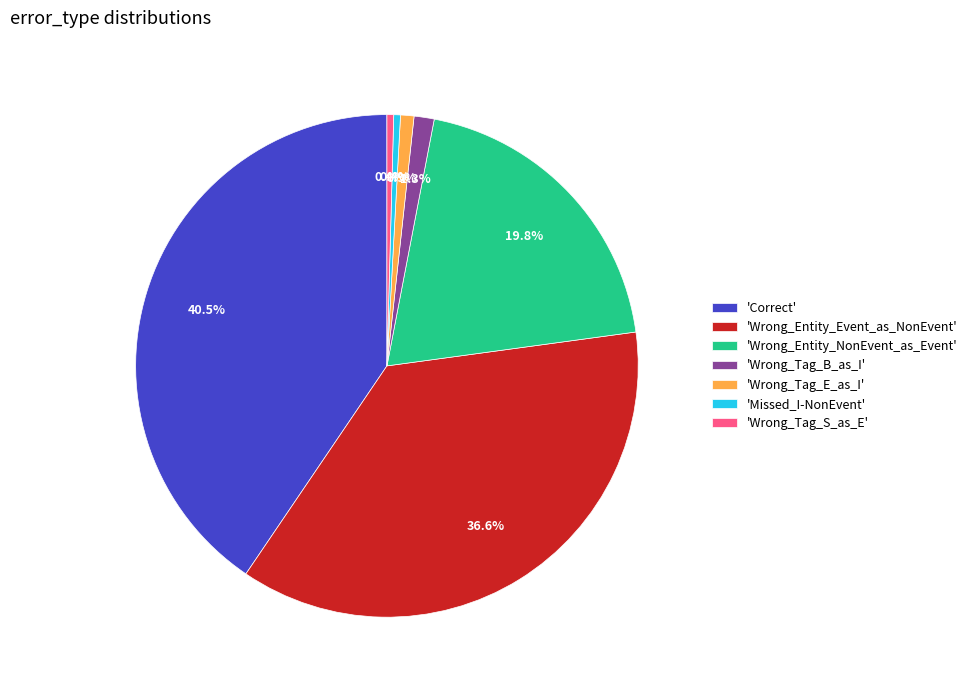

Between 'Wrong_Entity_Event_as_NonEvent' and 'Missed_I-NonEvent', which is larger?

'Wrong_Entity_Event_as_NonEvent'